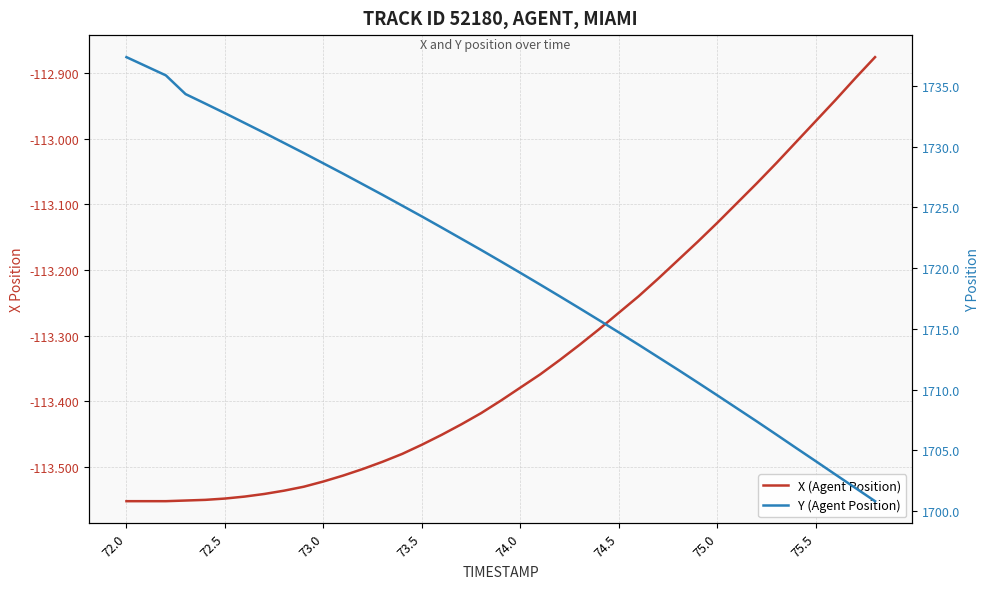

At 73.0, list the series in order from largest to smallest.

Y (Agent Position), X (Agent Position)